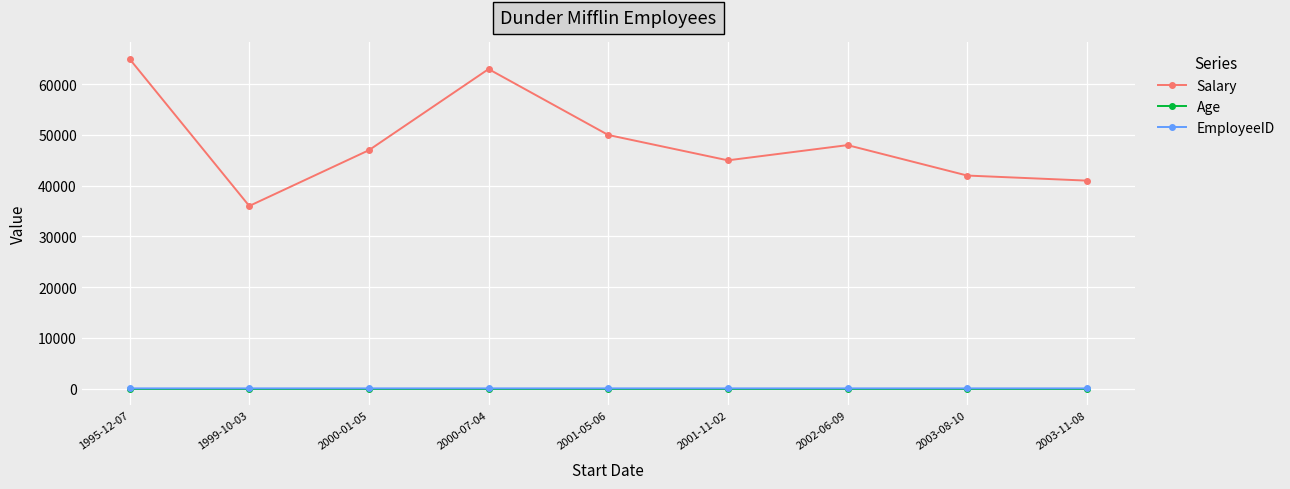

Does the chart have visible grid lines?

Yes